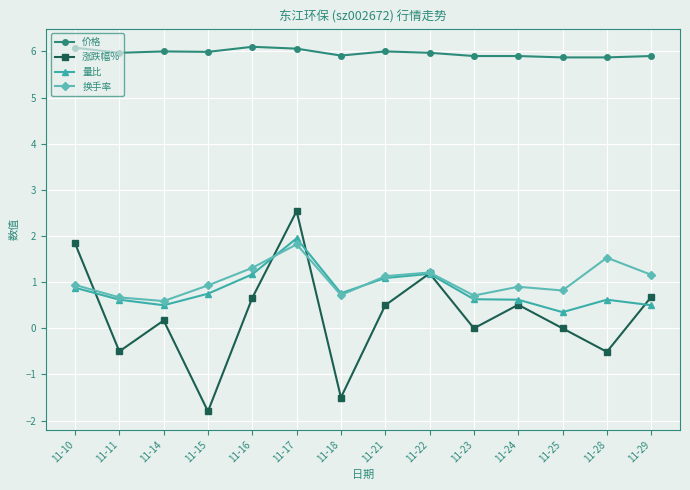

True or false: 量比 has a value of 0.8 at 11-18.

True